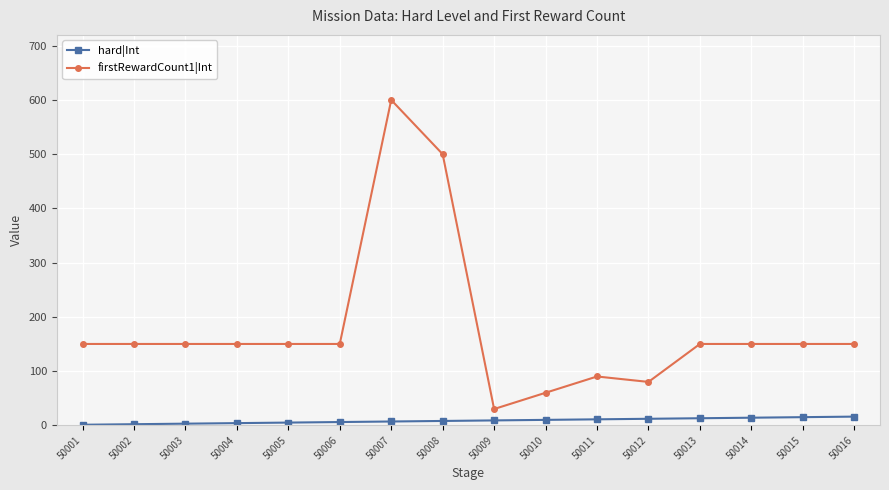

True or false: firstRewardCount1|Int has a value of 90 at 50011.

True